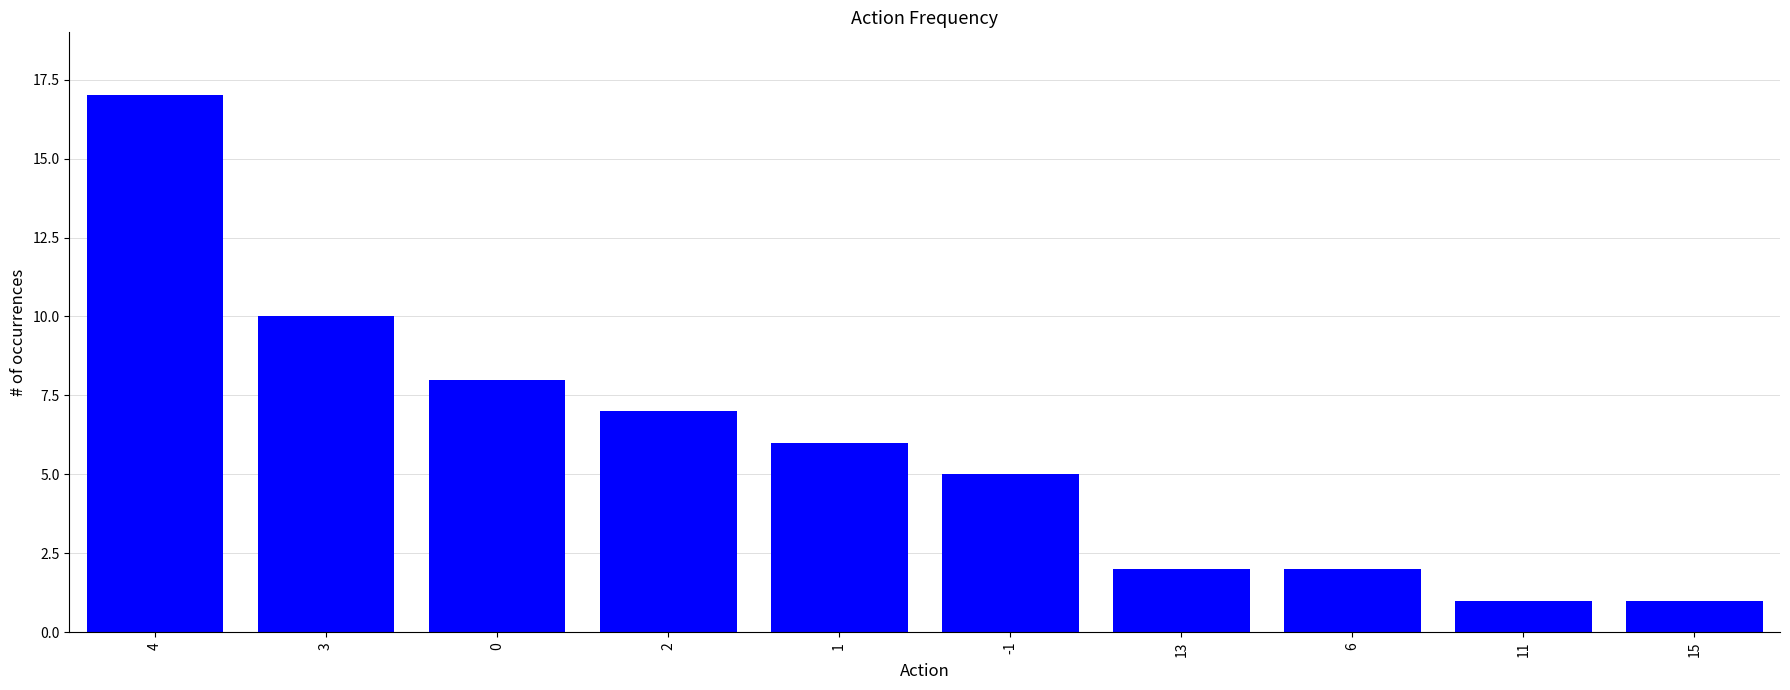

Which label corresponds to the largest value in the chart?

4